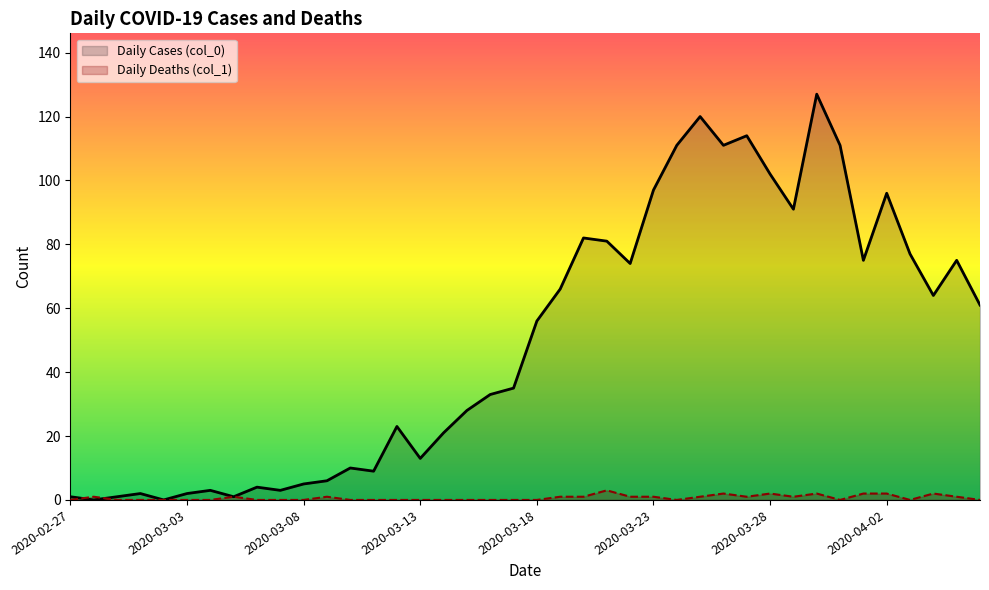

True or false: Daily Cases (col_0) has a value of 132 at 2020-03-23.

False